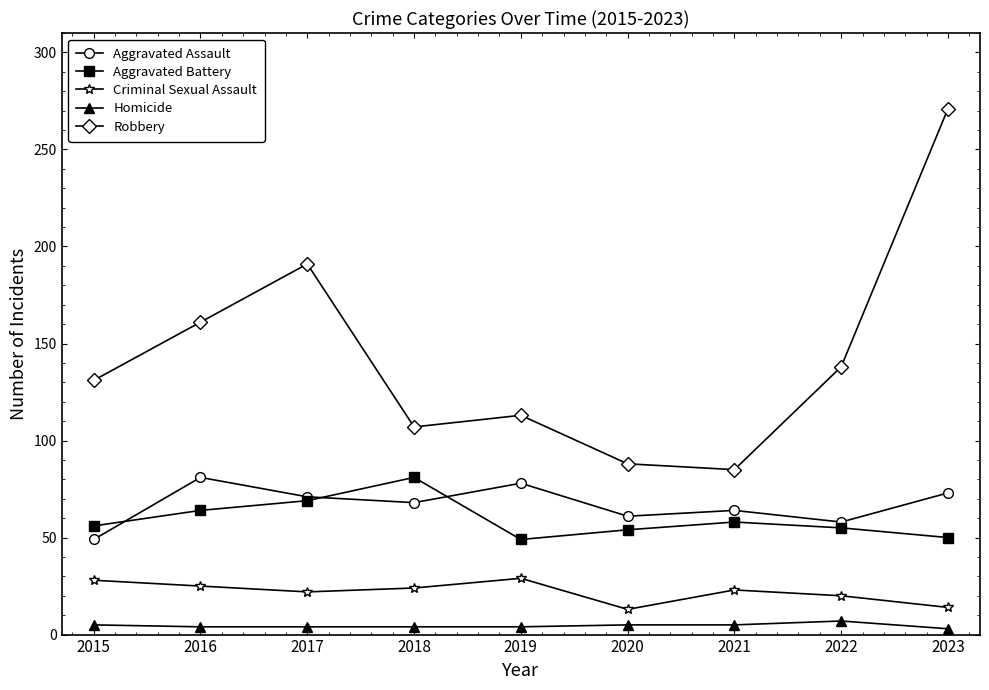

Where do Aggravated Battery and Aggravated Assault first cross each other?

2015 and 2016